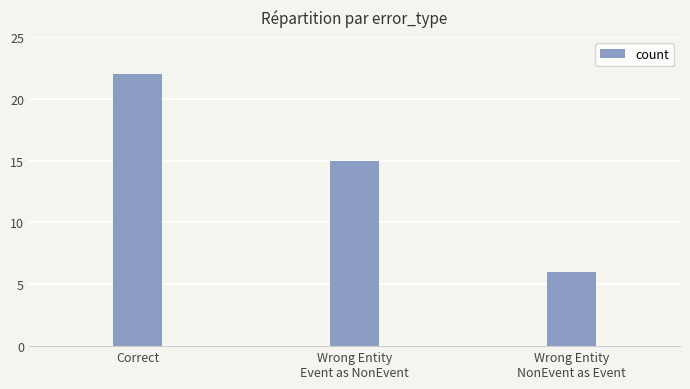

Reading left to right, what are all the values shown in this chart?

22	15	6